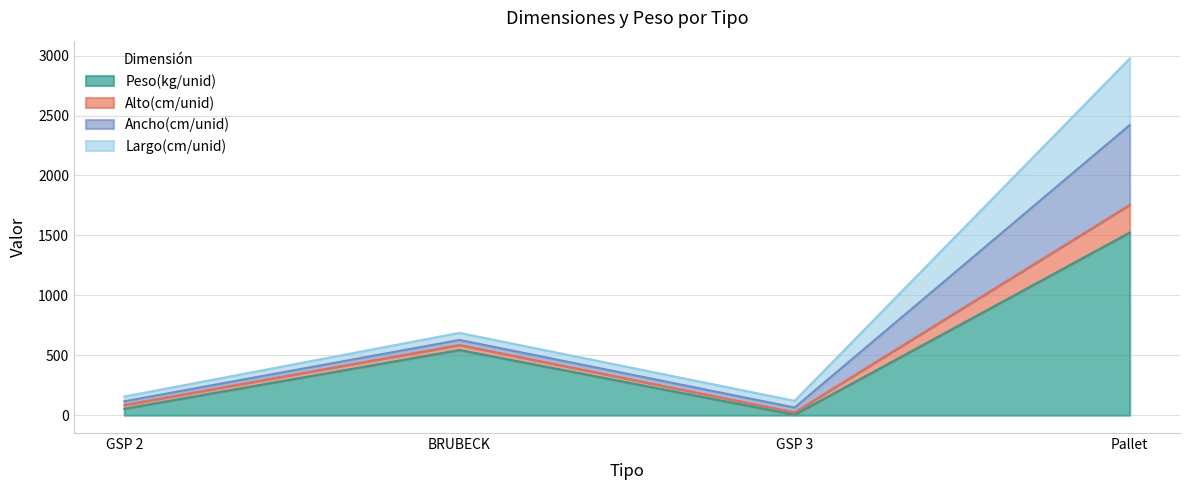

In Peso(kg/unid), how many points are lower than both neighbors (excluding endpoints)?

1